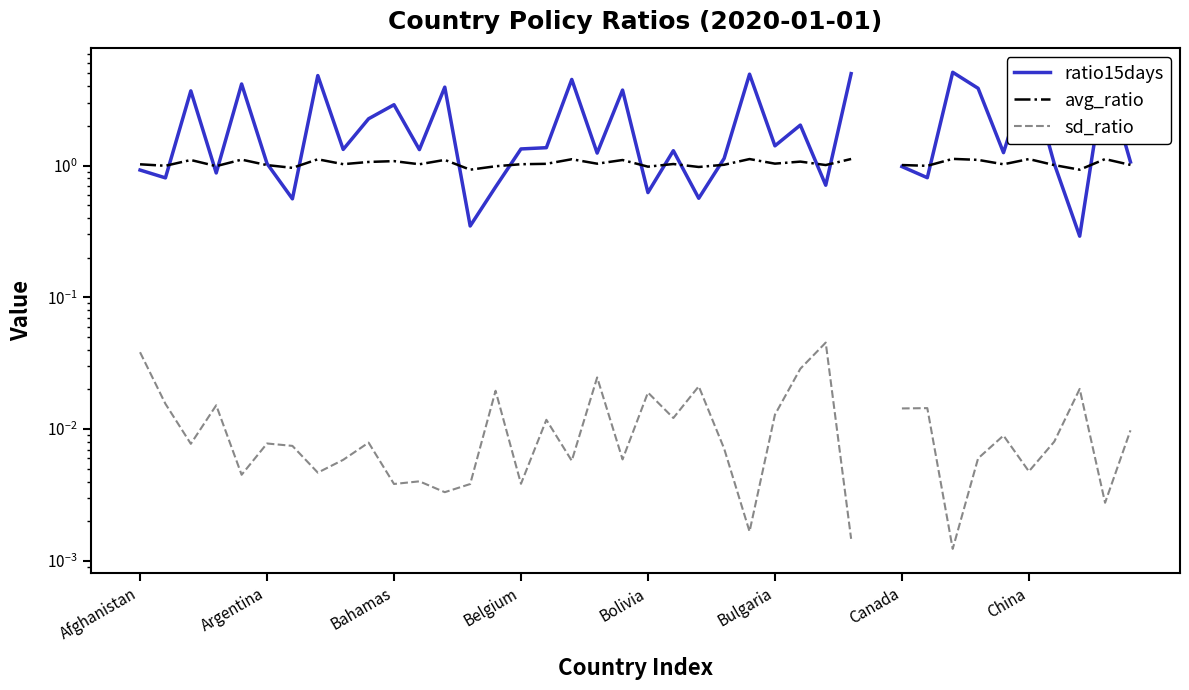

Does the chart display data point markers on the line(s)?

No